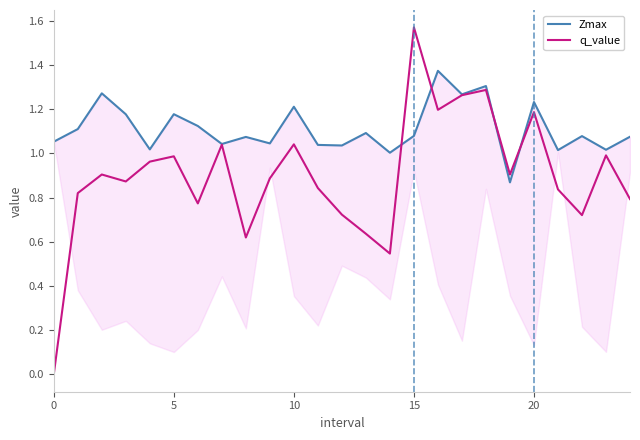

Reading left to right, list all the values displayed in this chart.

Zmax: 1.1	1.1	1.3	1.2	1.0	1.2	1.1	1.0	1.1	1.0	1.2	1.0	1.0	1.1	1.0	1.1	1.4	1.3	1.3	0.9	1.2	1.0	1.1	1.0	1.1
q_value: -0.0	0.8	0.9	0.9	1.0	1.0	0.8	1.0	0.6	0.9	1.0	0.8	0.7	0.6	0.5	1.6	1.2	1.3	1.3	0.9	1.2	0.8	0.7	1.0	0.8